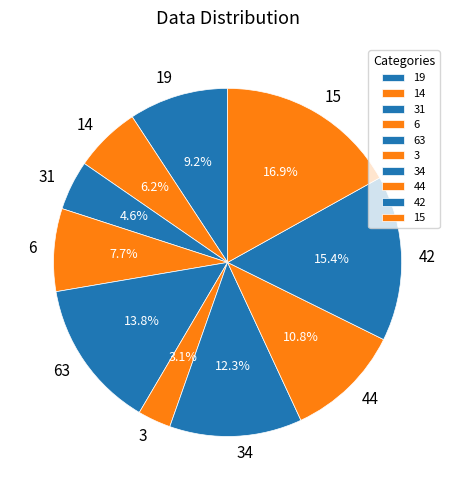

The 3 slice represents 11% of the pie. True or false?

False